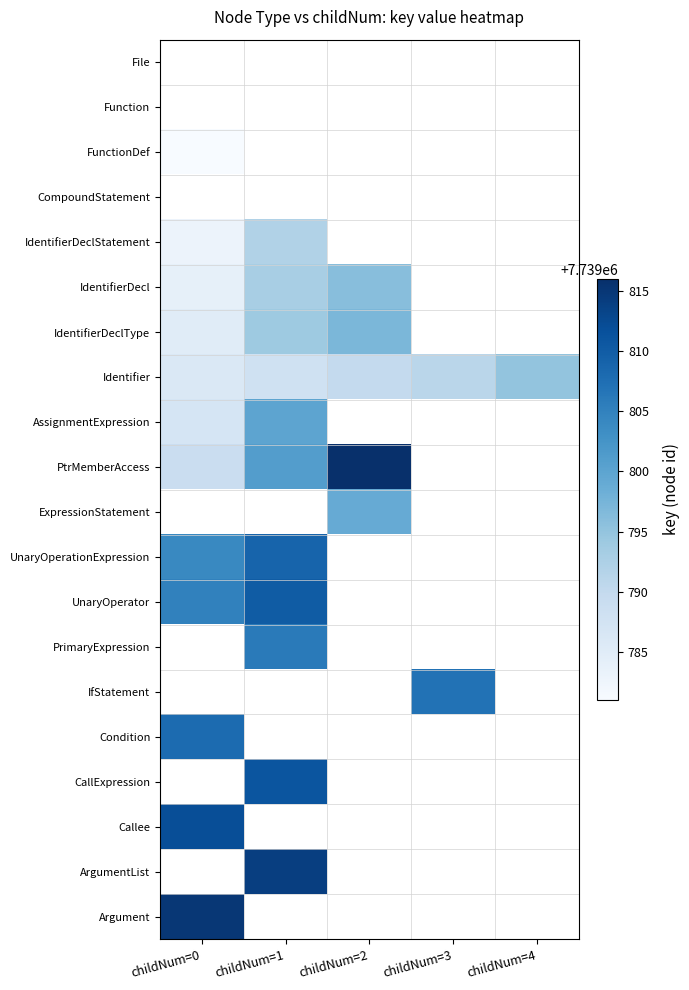

Which series has the widest spread of values?

PtrMemberAccess